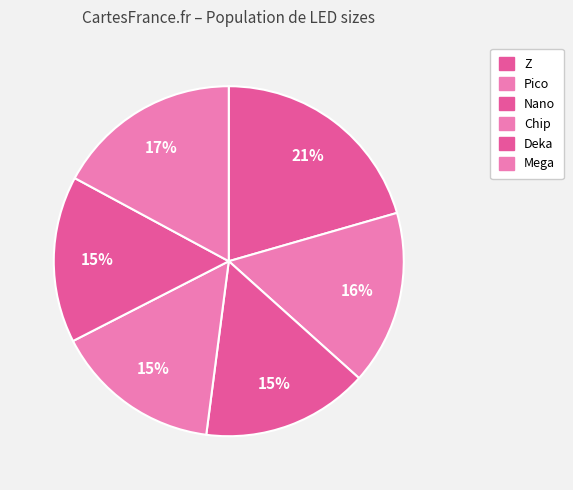

Count the number of slices in the pie.

6